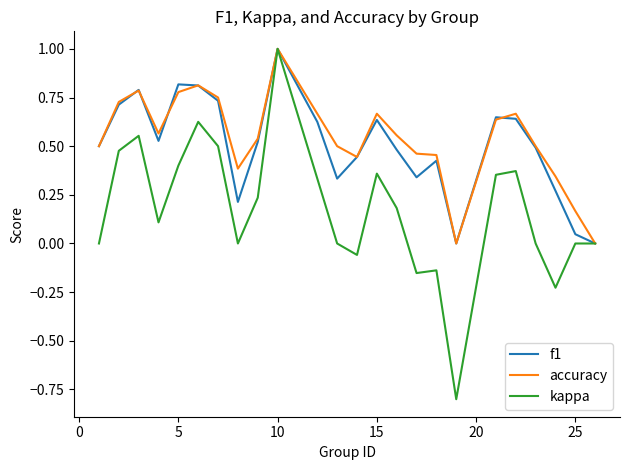

What is the smallest value displayed?

-0.8